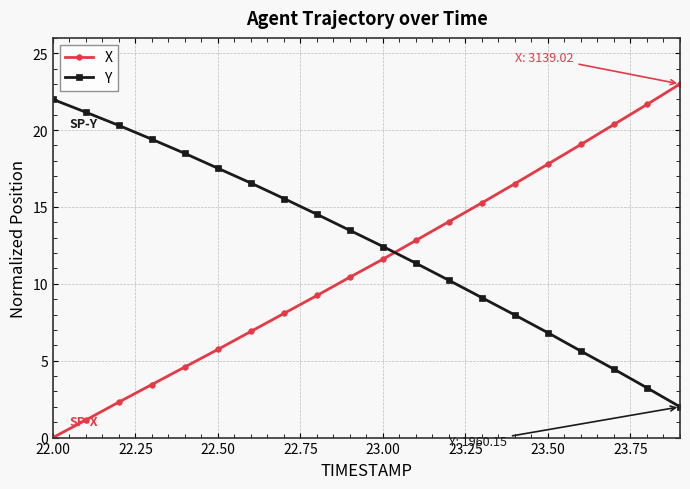

At how many categories does at least one series exceed 5?

20